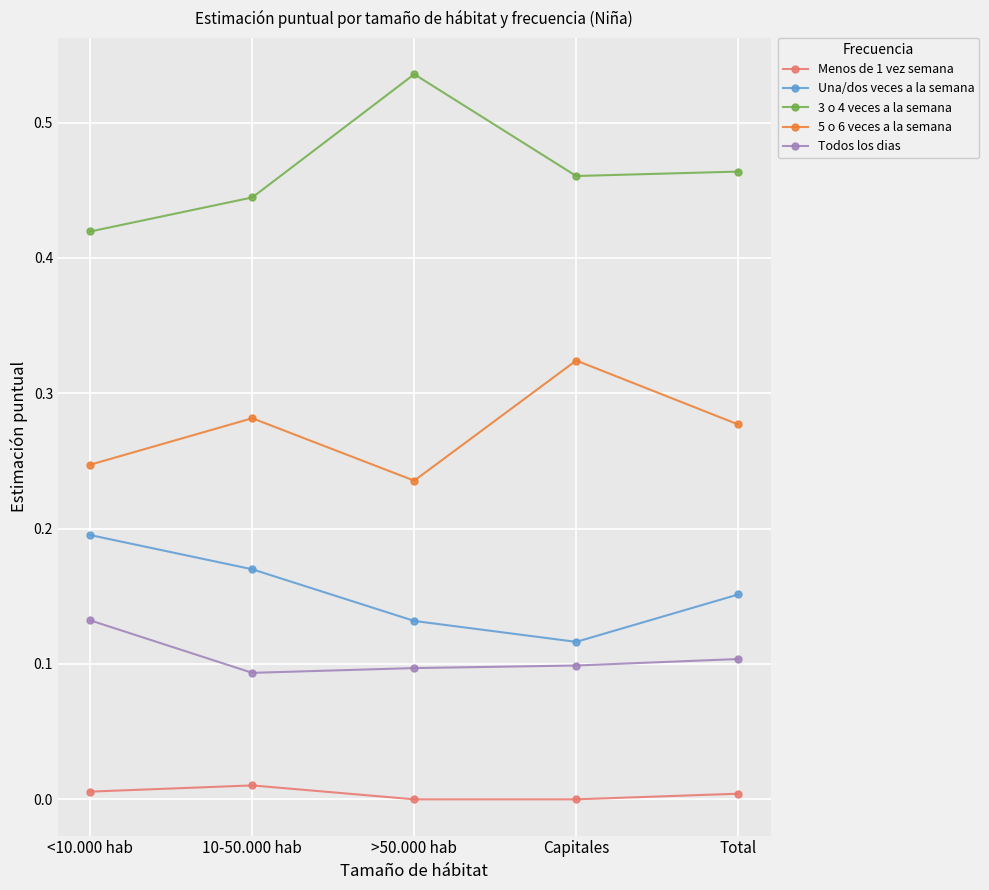

In Menos de 1 vez semana, how many points are higher than both neighbors (excluding endpoints)?

1